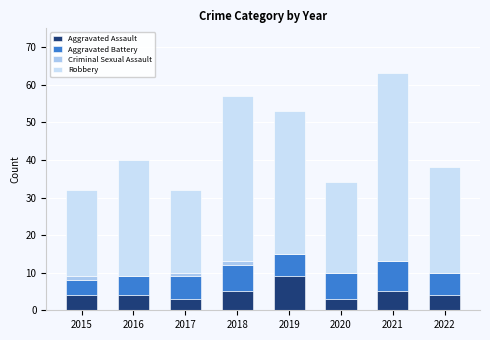

At which label does Aggravated Assault reach its peak?

2019